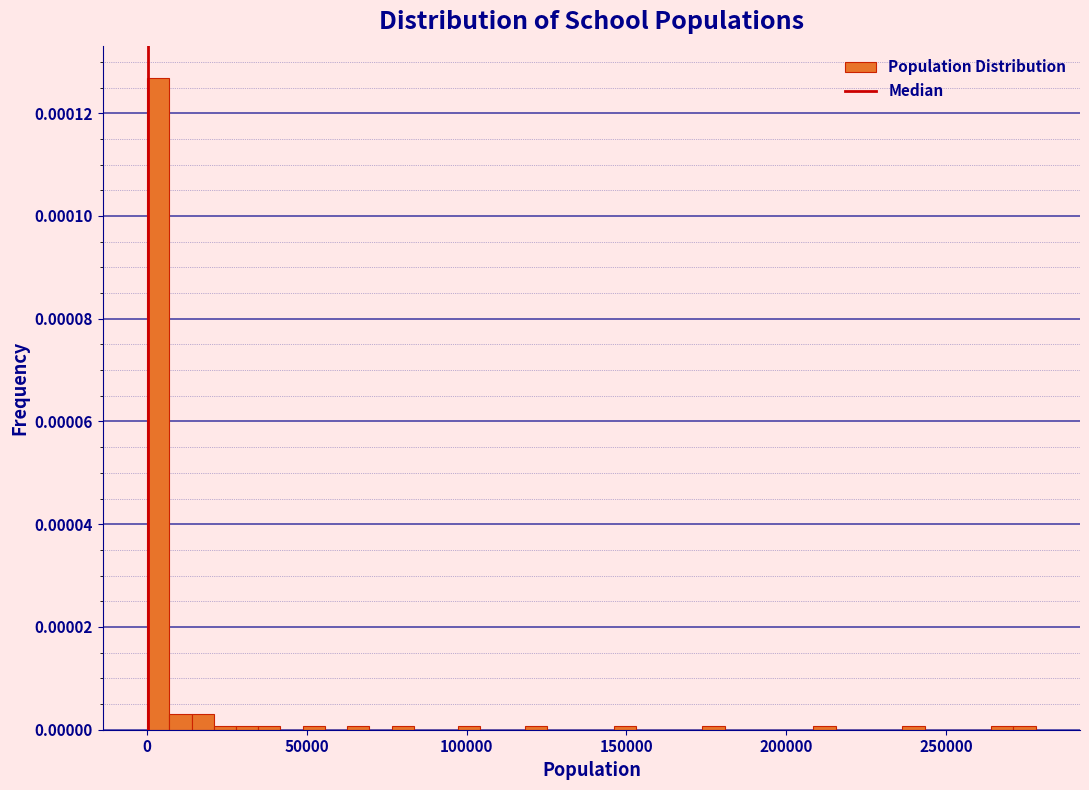

Read against the x-axis, roughly where is the centre of the tallest bar?

5000